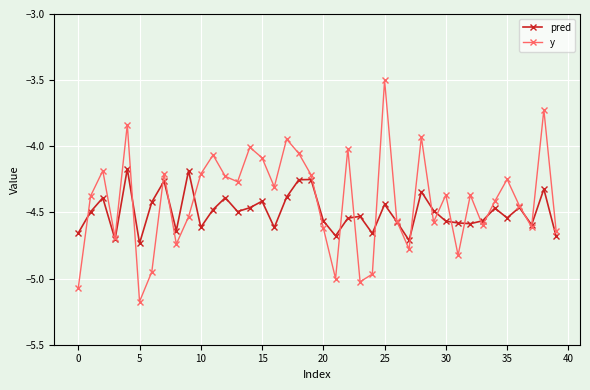

Which series has the largest range (max minus min)?

y